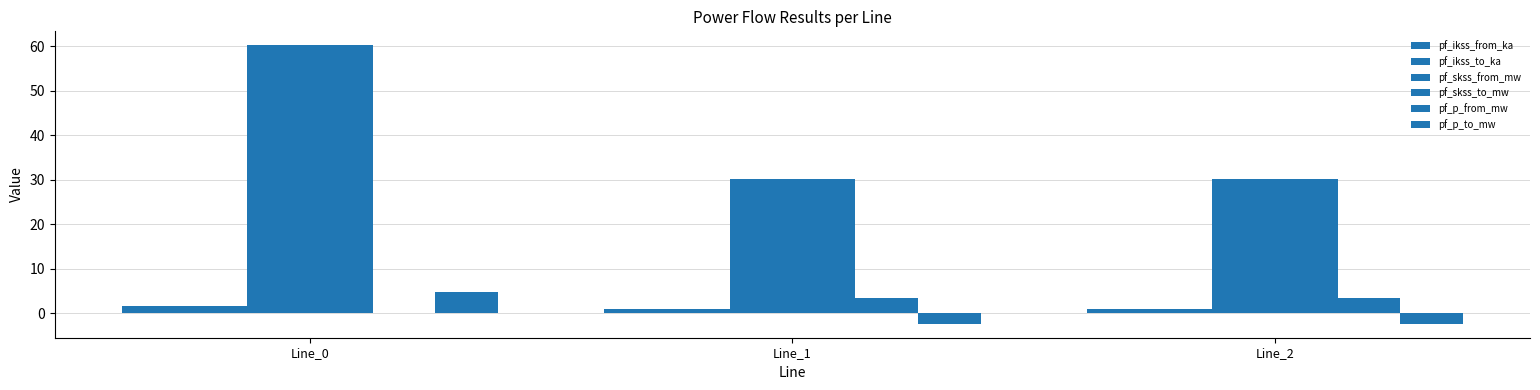

At Line_0, list the series in order from smallest to largest.

pf_p_from_mw, pf_ikss_from_ka, pf_ikss_to_ka, pf_p_to_mw, pf_skss_from_mw, pf_skss_to_mw